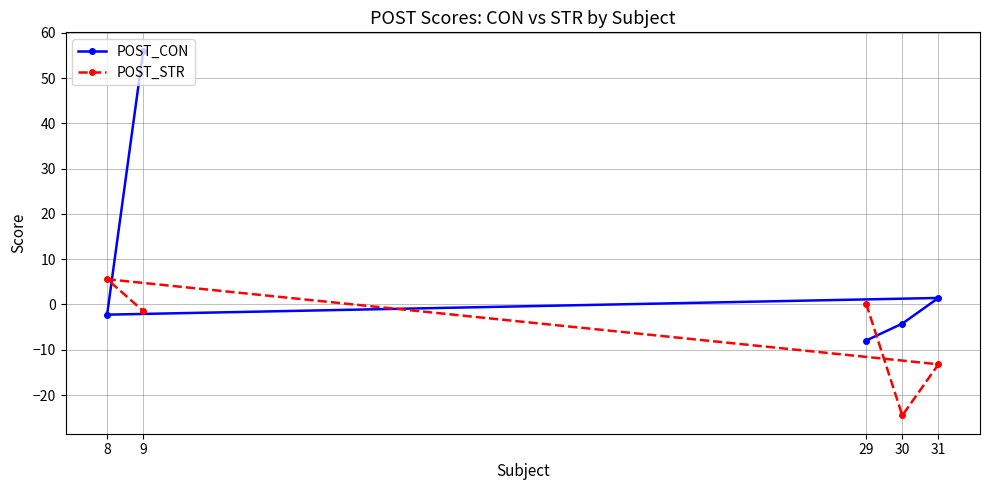

How many lines are shown in the chart?

2